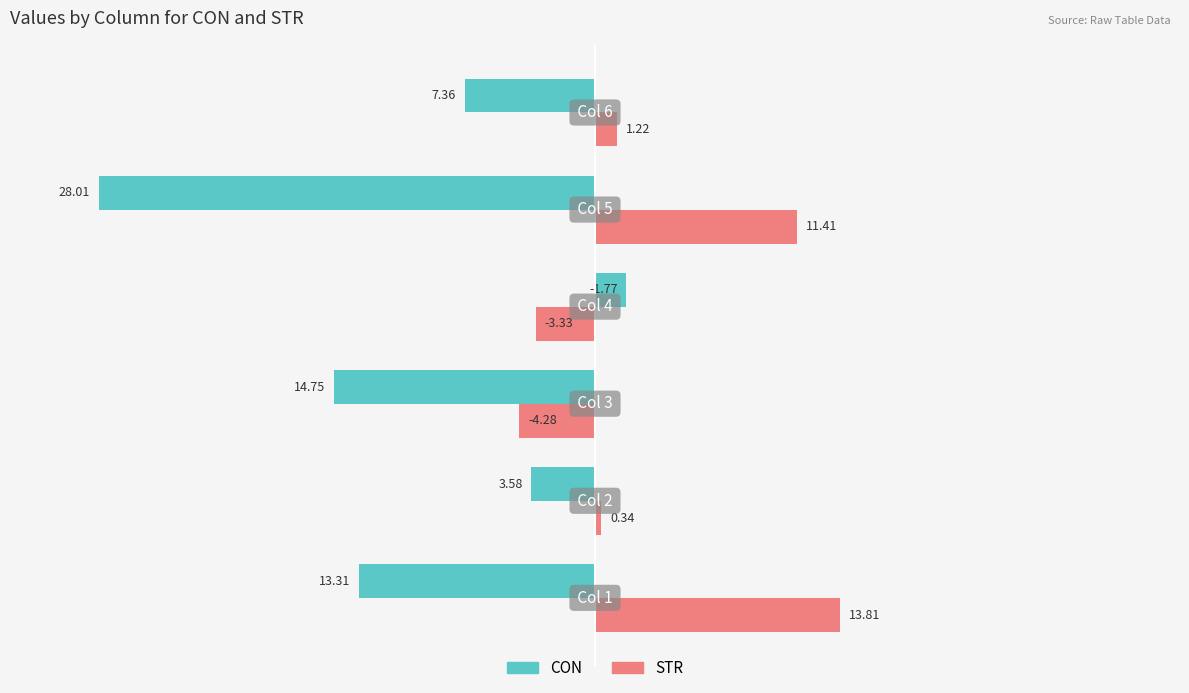

Which series has the widest spread of values?

CON